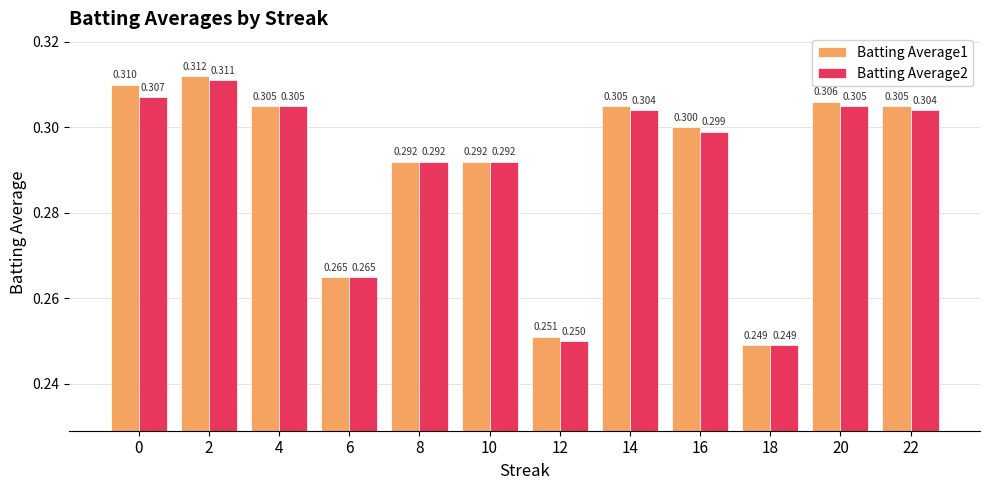

What is the sum of the Batting Average2 values at 2 and 22?

0.6